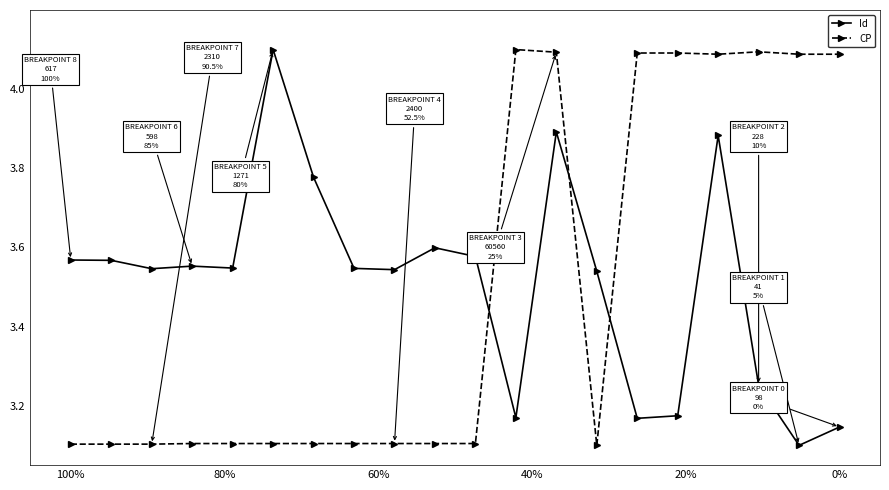

Is this an area chart (filled region under the line)?

No